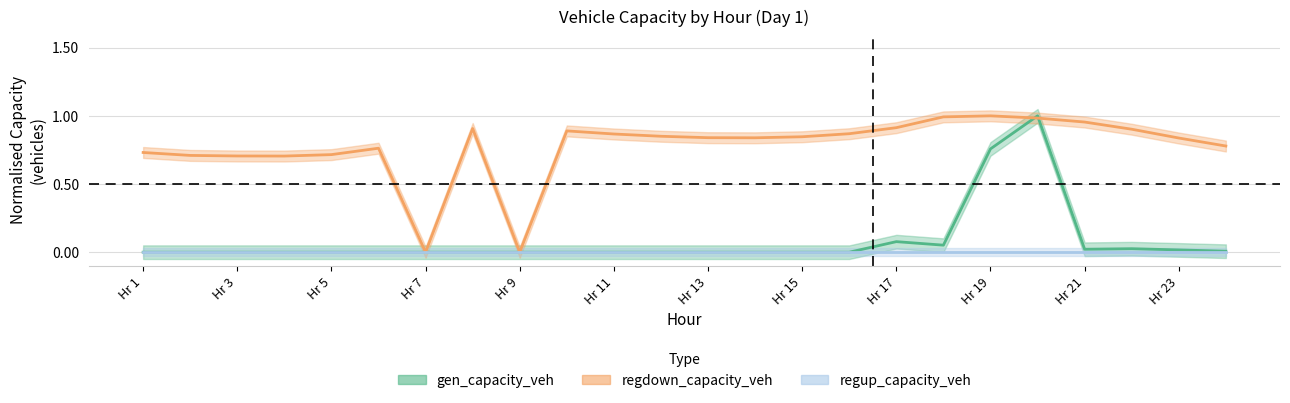

Which series changed the most between 6 and 8?

regdown_capacity_veh